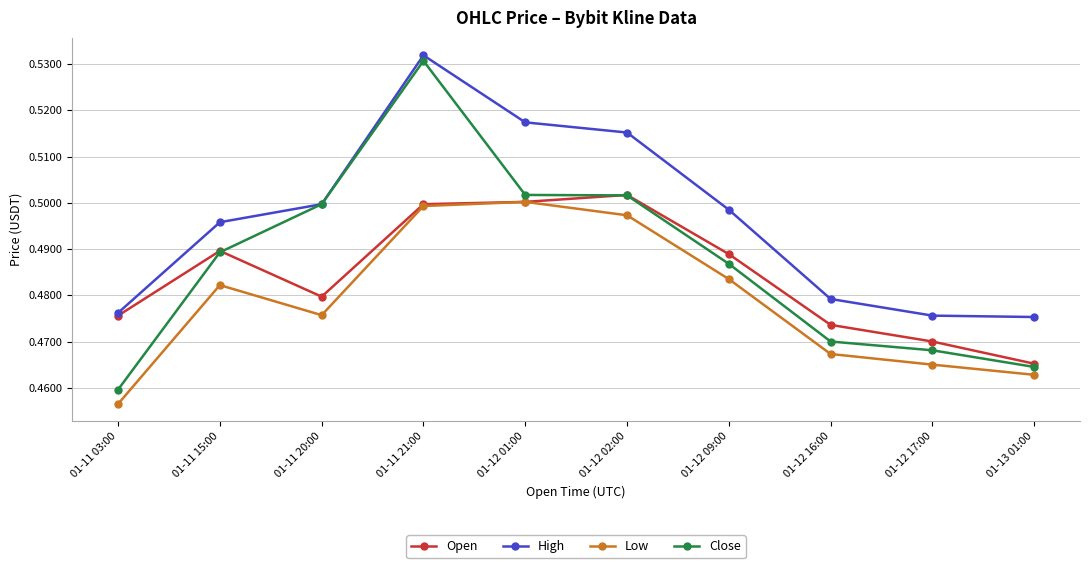

Between 01-11 20:00 and 01-12 02:00, which series saw the biggest shift?

Open